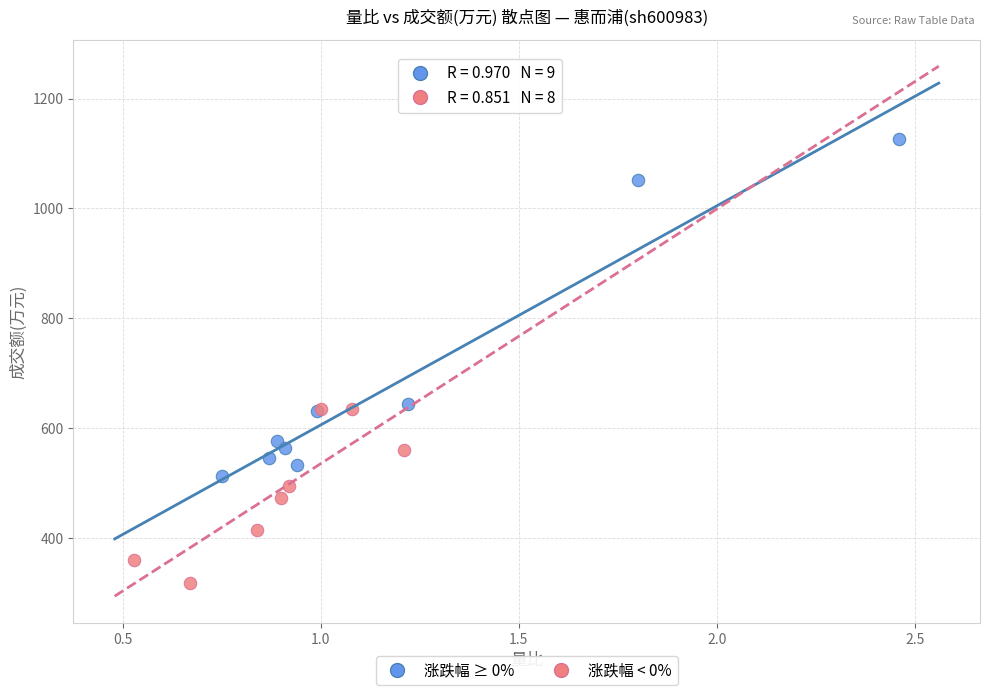

What are all the series names shown in the legend?

涨跌幅 ≥ 0%, 涨跌幅 < 0%